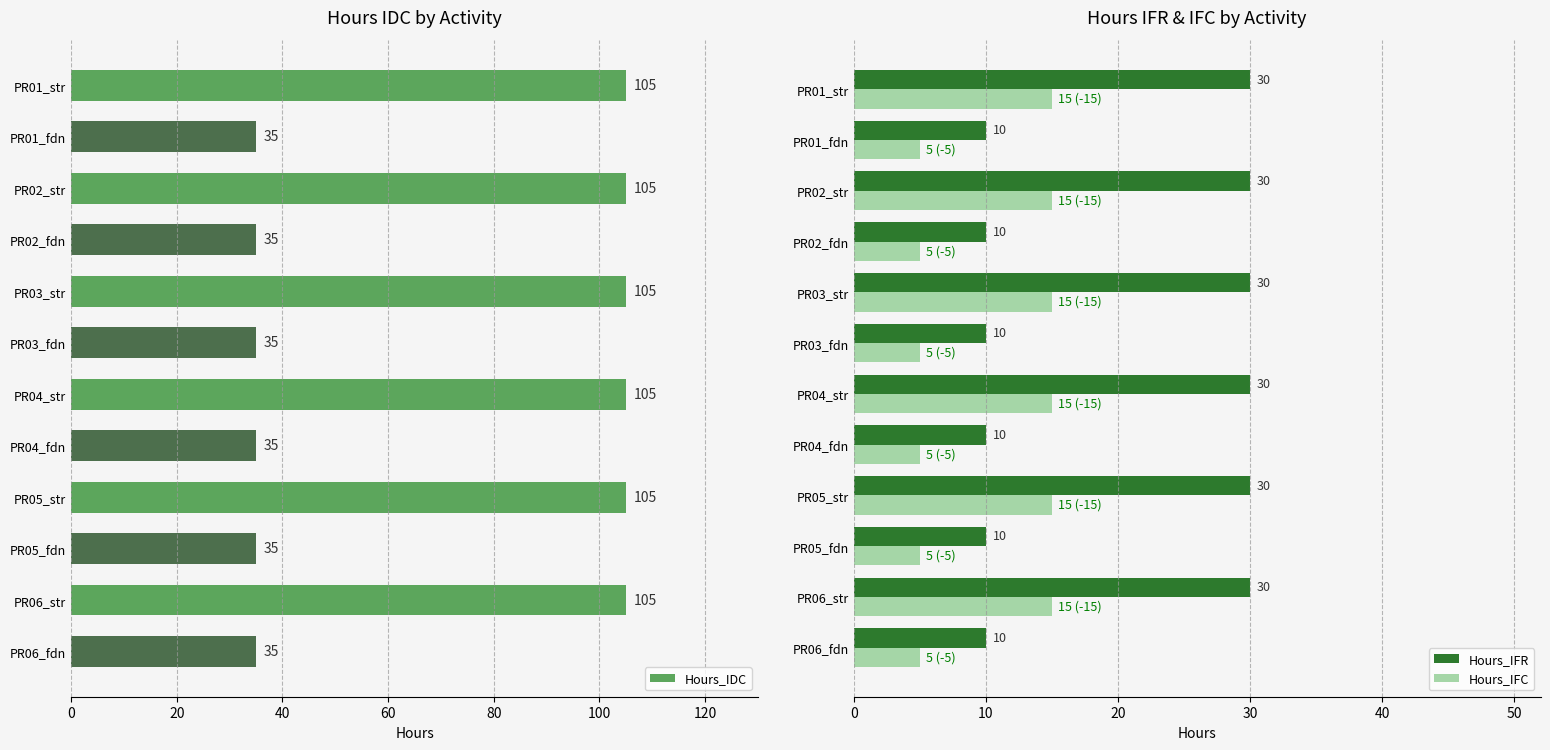

What is the difference between the maximum and minimum values in the Hours_IFR series?

20